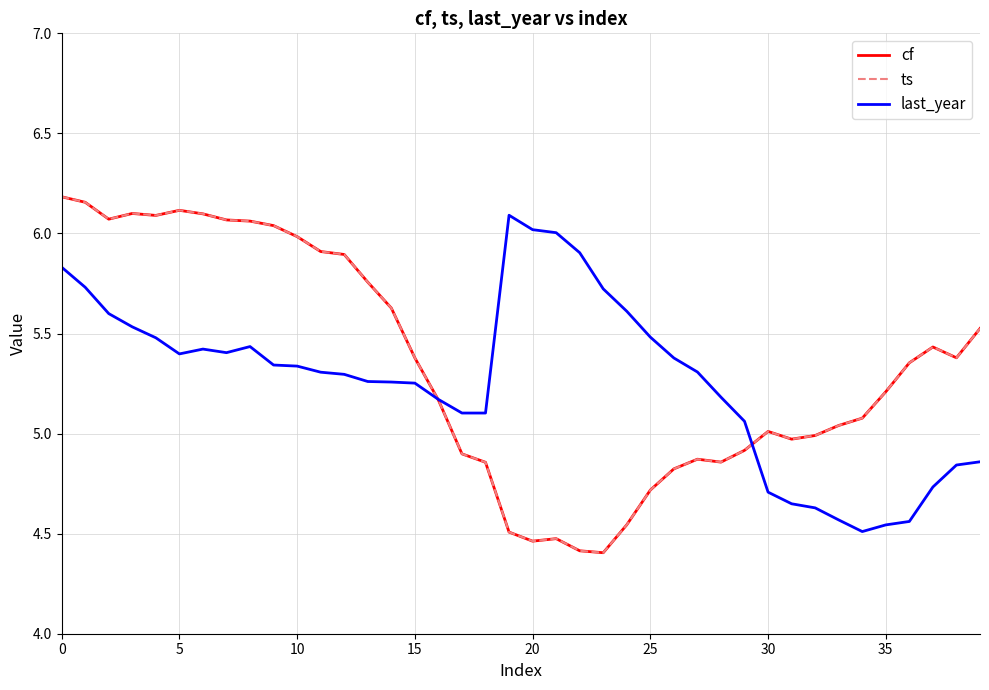

What is the lowest value of the cf series?

4.4